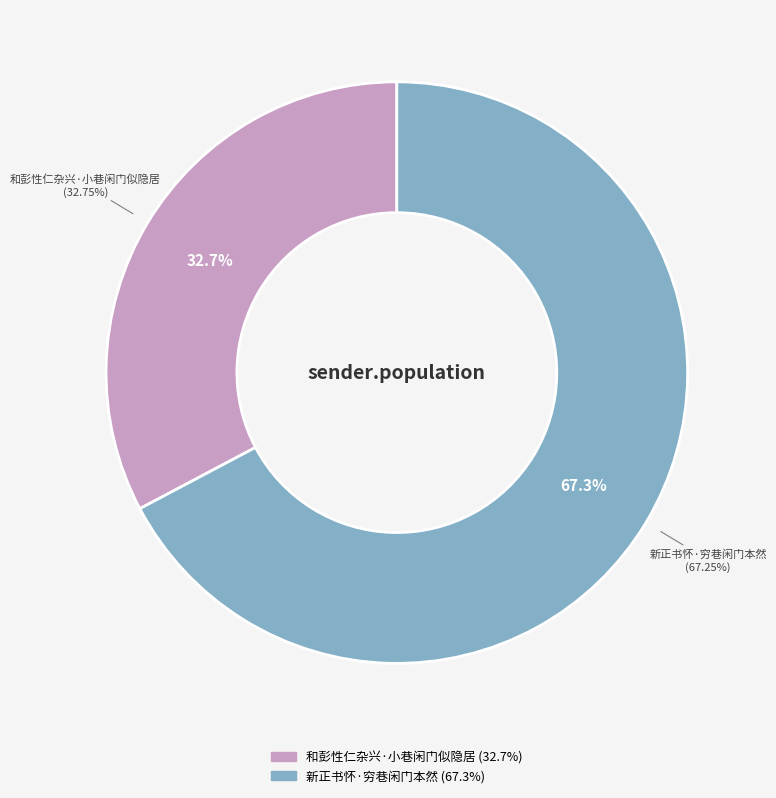

True or false: 和彭性仁杂兴·小巷闲门似隐居 accounts for 33% of the total.

True